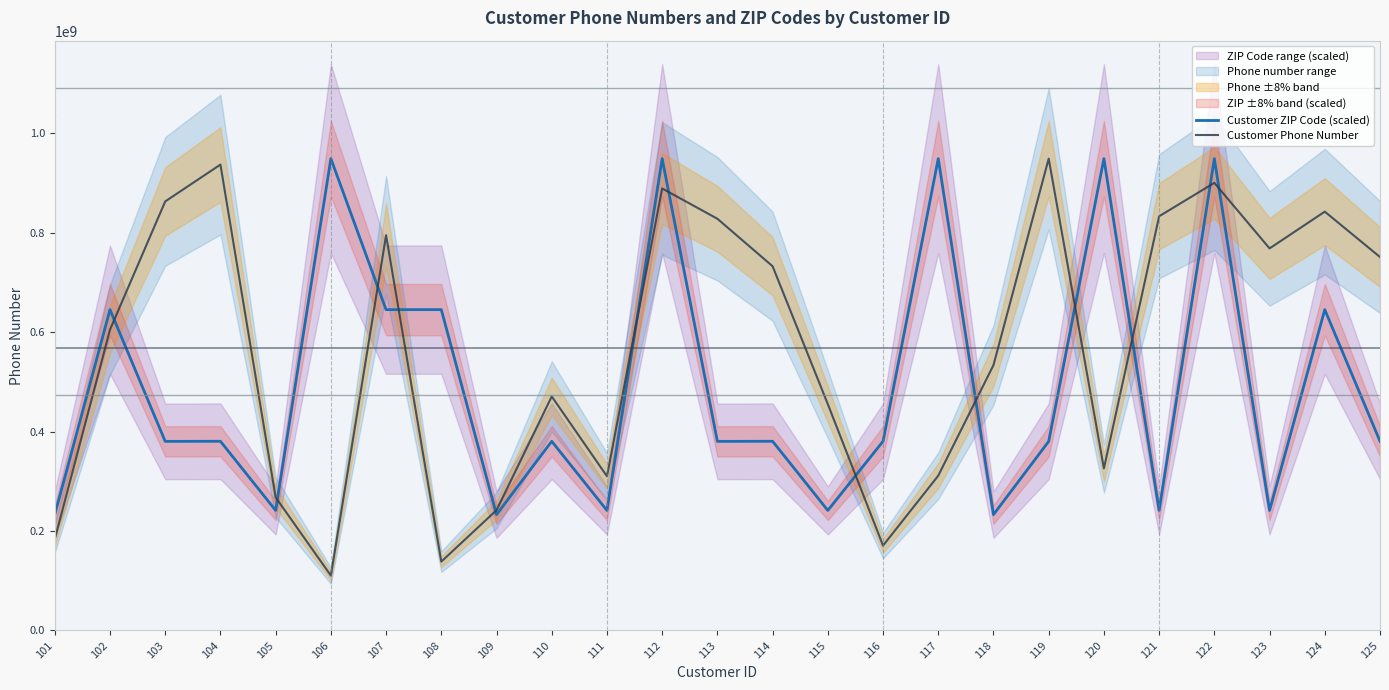

What is the total value across all series at 105?

509354768.9